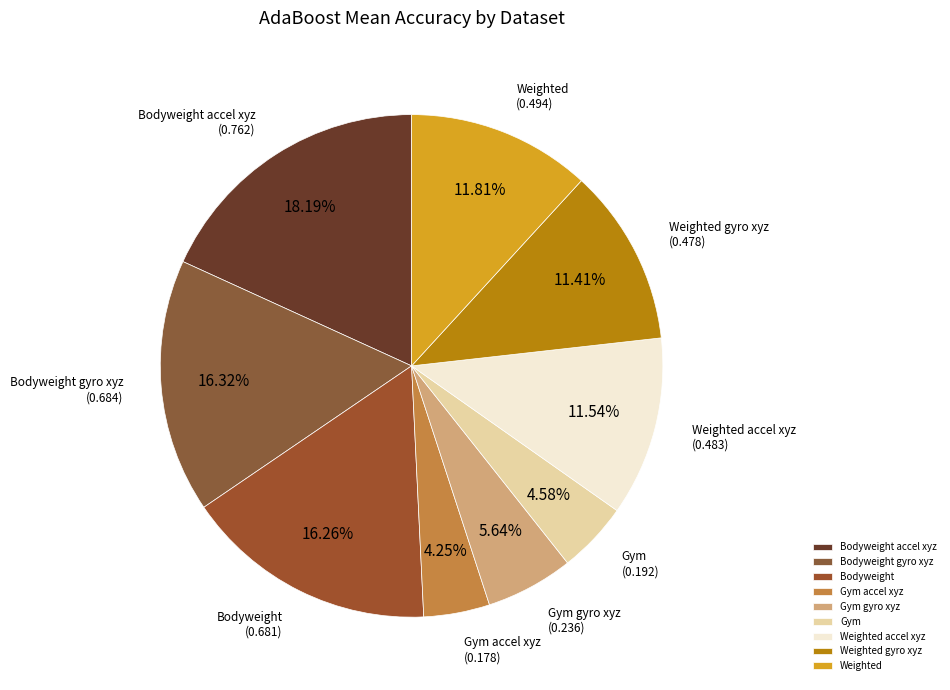

Which category has the biggest portion of the pie?

Bodyweight accel xyz